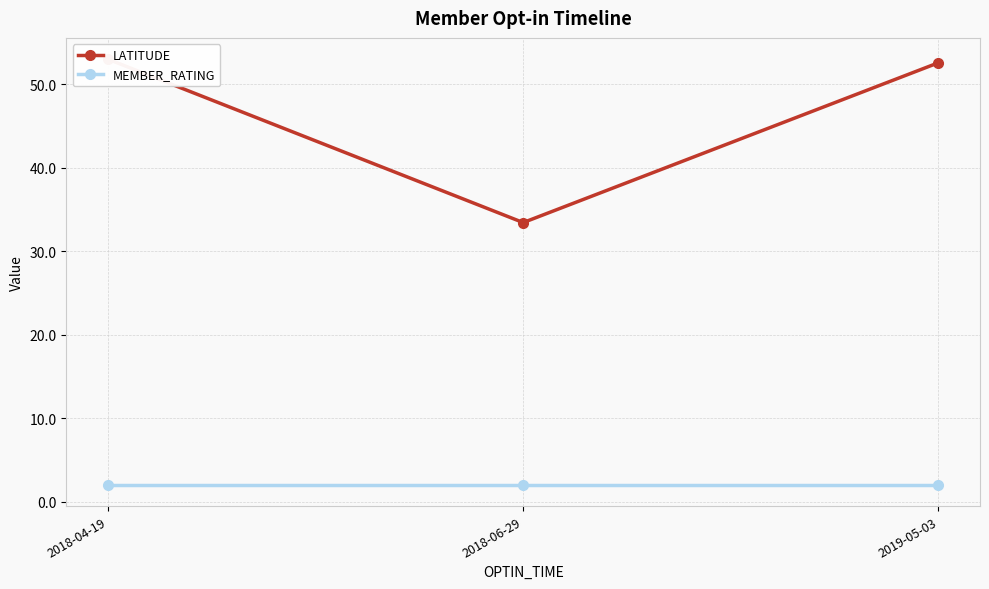

Reading right to left, transcribe all the data shown in this chart.

LATITUDE: 2019-05-03=52.6	2018-06-29=33.4	2018-04-19=53.0
MEMBER_RATING: 2019-05-03=2.0	2018-06-29=2.0	2018-04-19=2.0